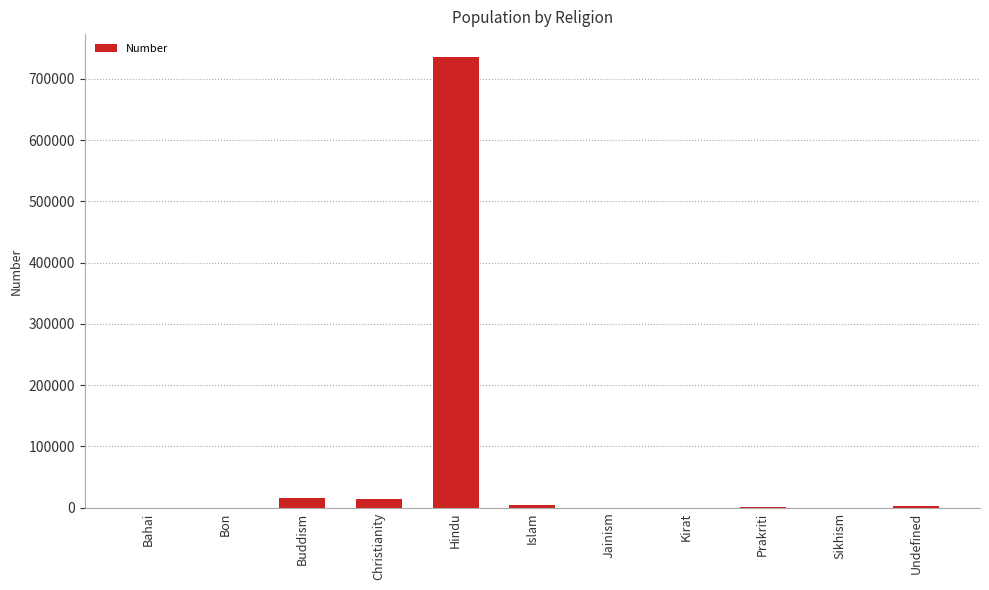

What is the approximate value at Hindu?

736213